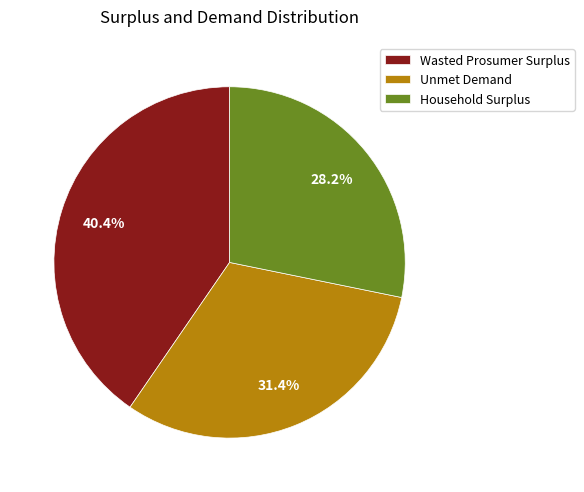

What percentage is NOT represented by Household Surplus?

71.8%